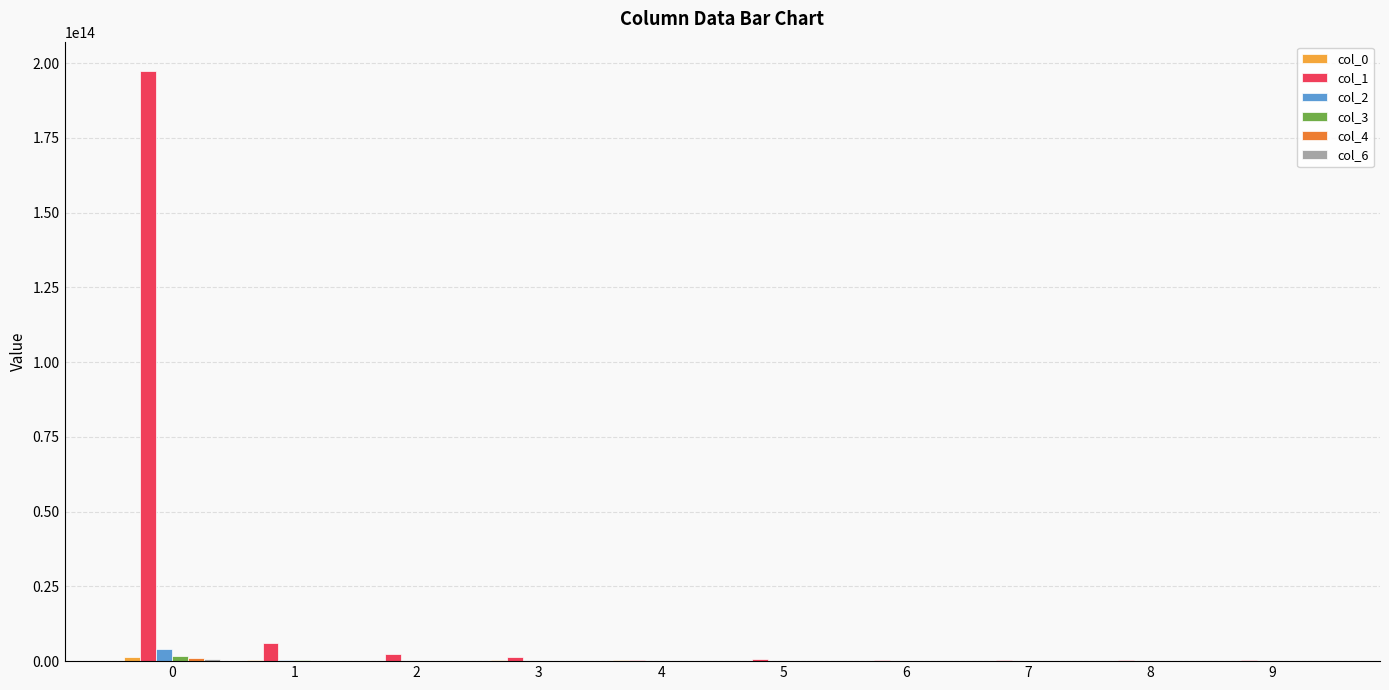

Which series has the widest spread of values?

col_1